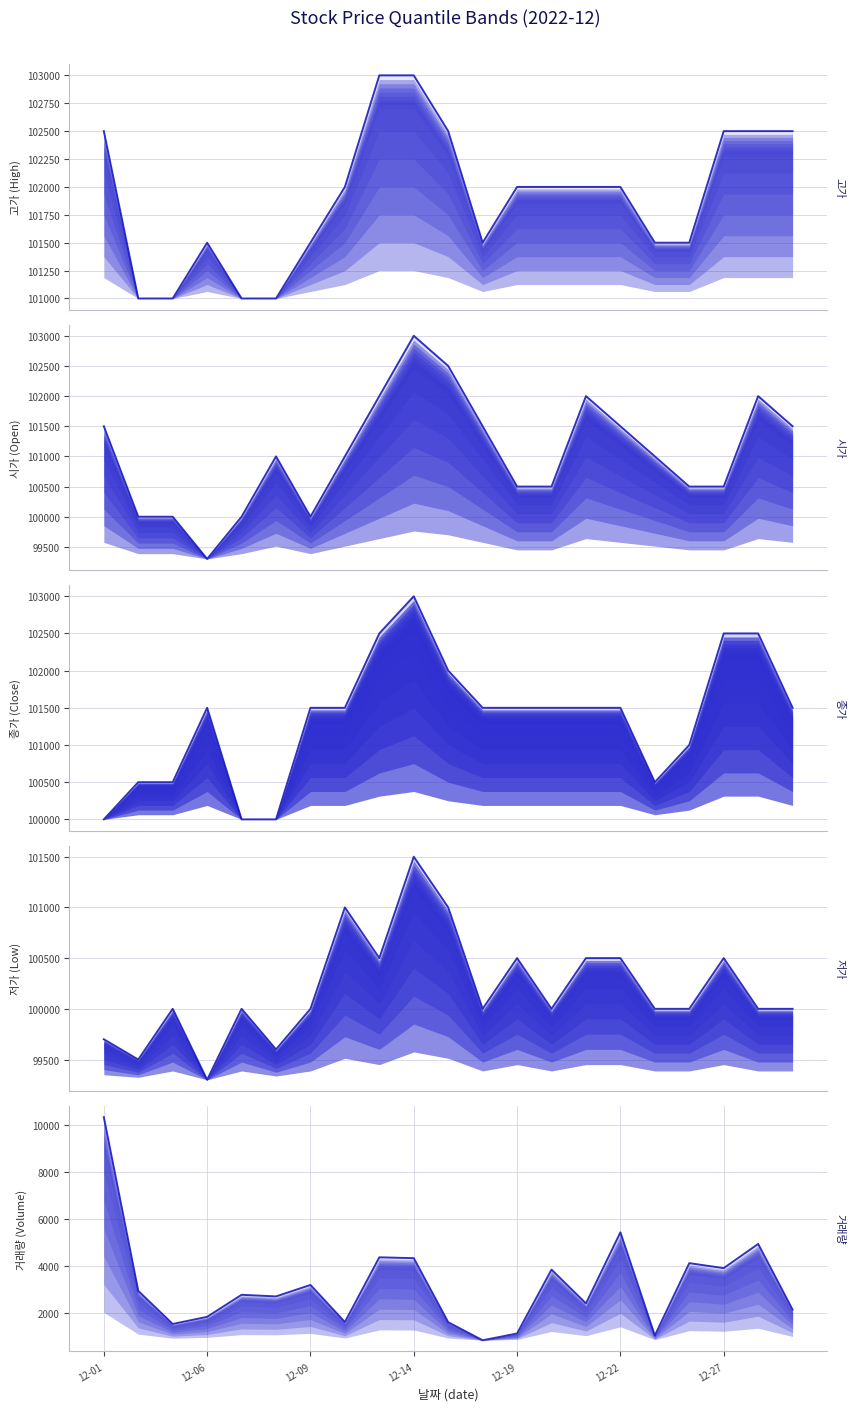

At which category does 고가 reach its first local peak?

12-06